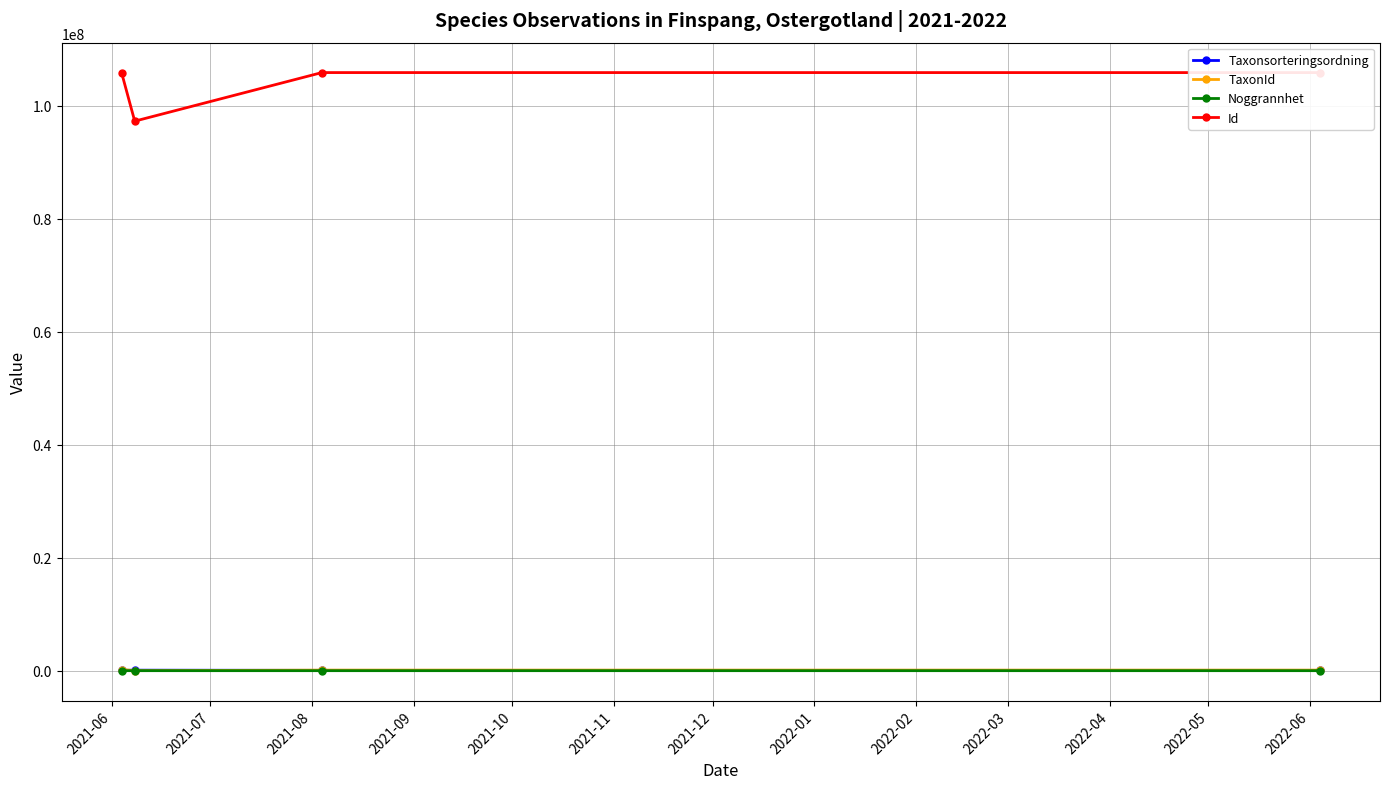

Which series has the widest spread of values?

Id